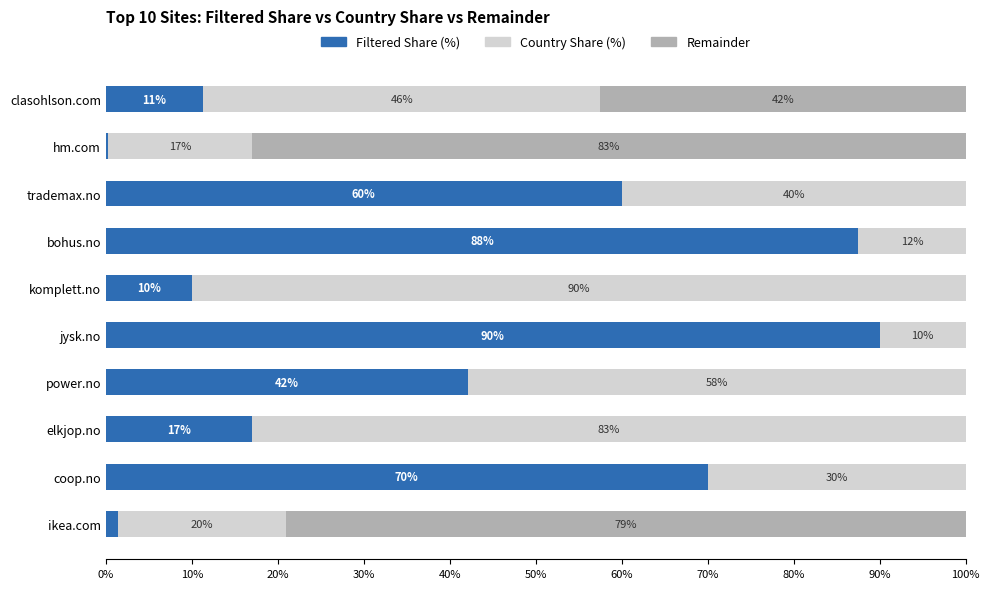

What is the total value across all series at coop.no?

100.0